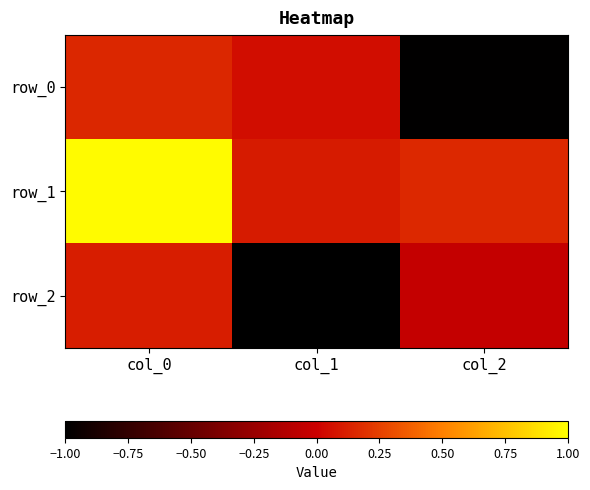

Is it true that row_1 equals 0.3 at col_2?

False